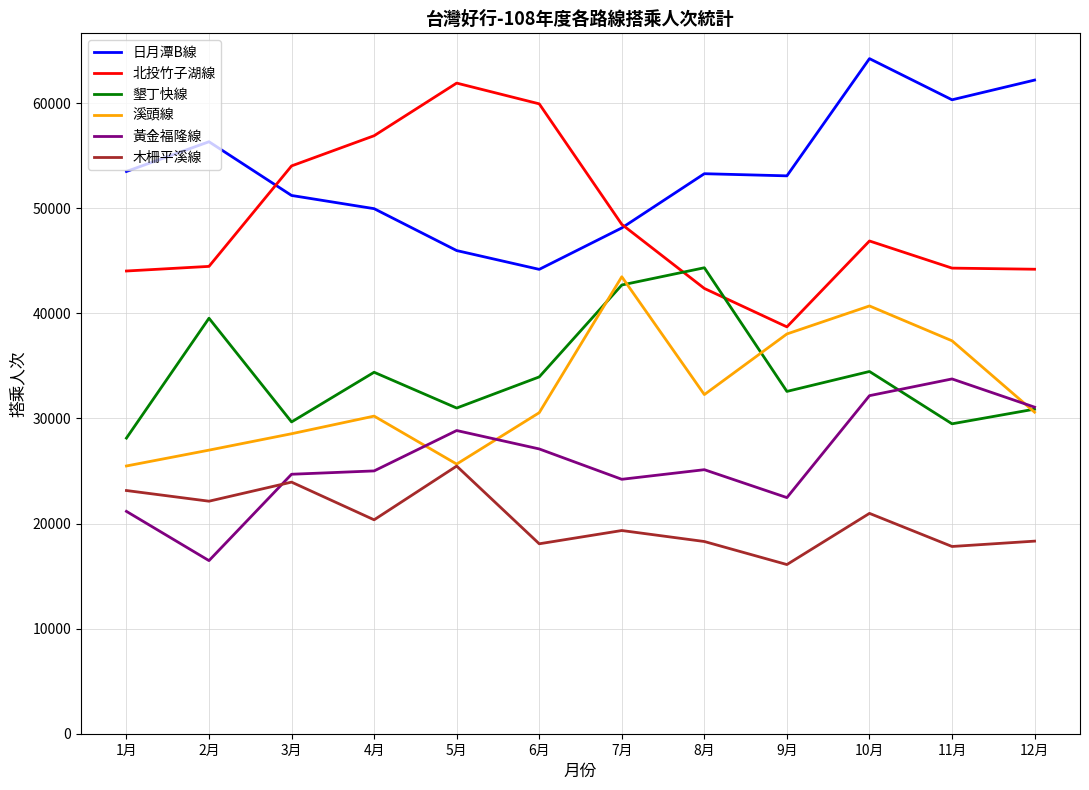

True or false: 日月潭B線 and 木柵平溪線 cross at least once.

False